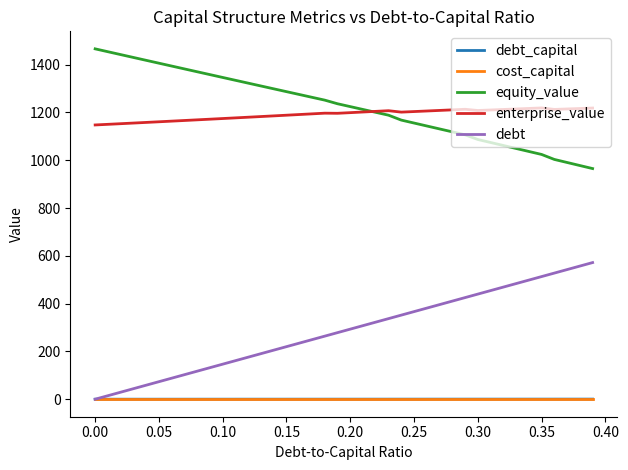

True or false: debt and enterprise_value cross at least once.

False